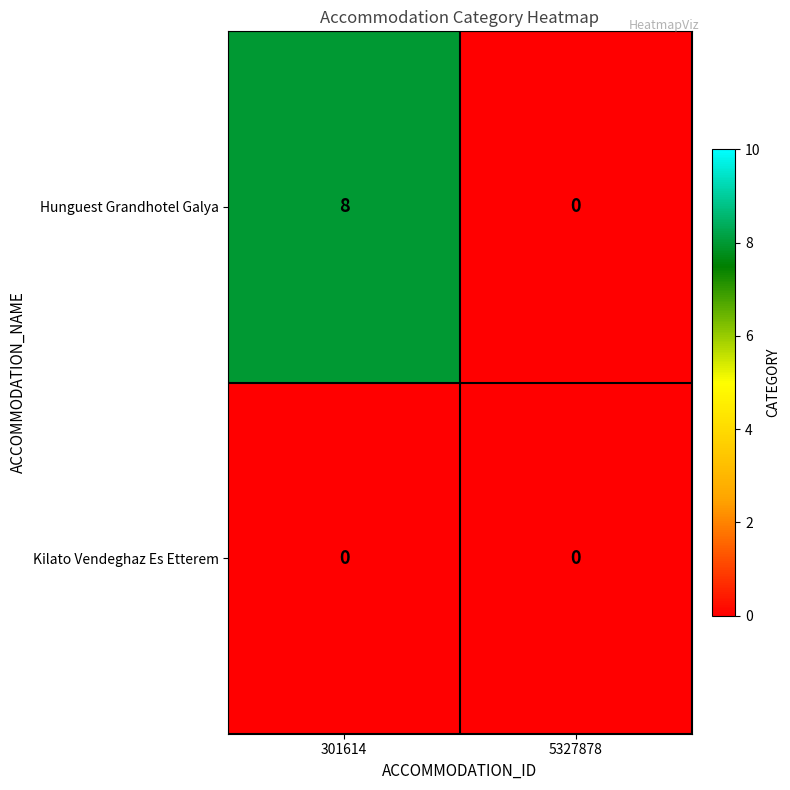

Rank the categories by Hunguest Grandhotel Galya value from lowest to highest.

5327878, 301614